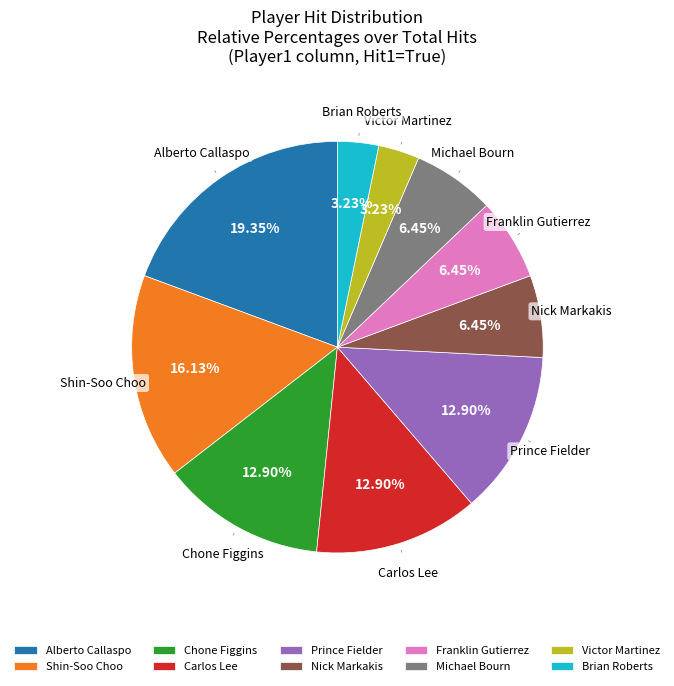

Between Michael Bourn and Alberto Callaspo, which is larger?

Alberto Callaspo